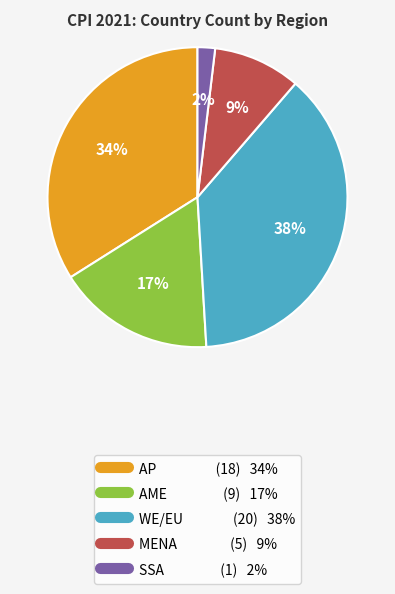

Does SSA account for over 50% of the chart?

No